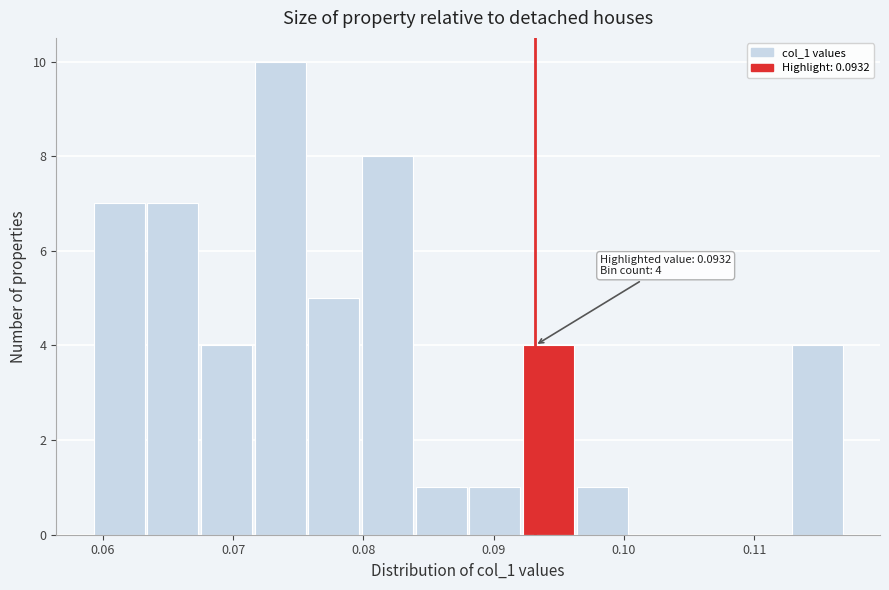

Which range on the x-axis has the tallest bar?

0.072 to 0.076